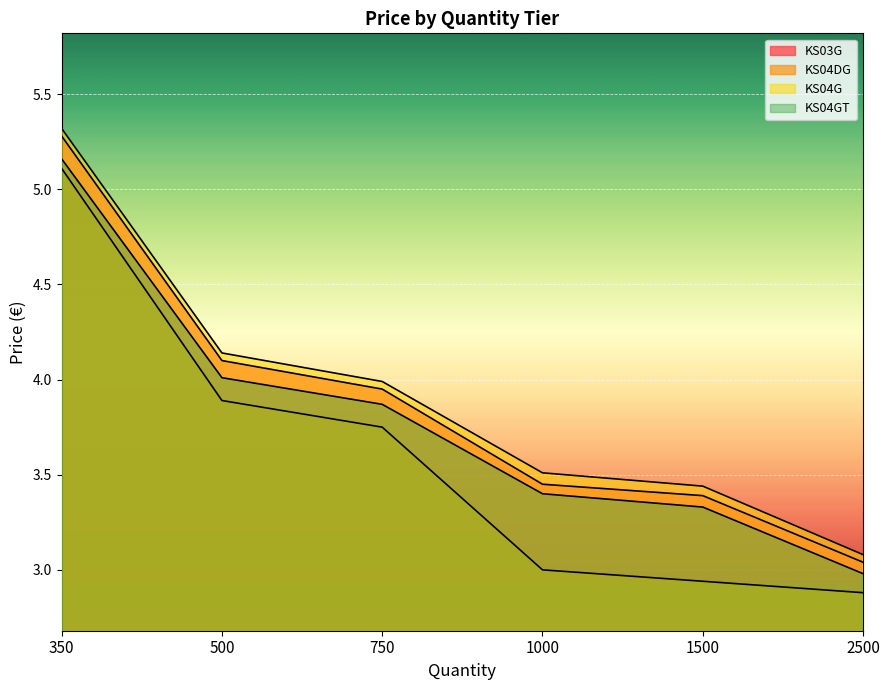

What is the value of the KS03G point at the 5th from the left?

3.4